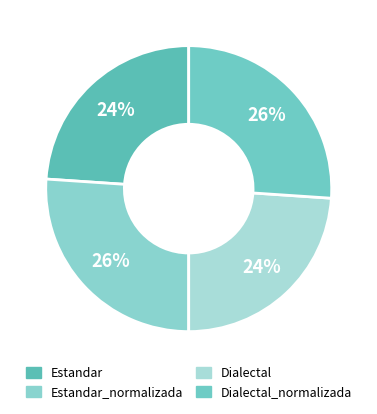

What portion of the pie excludes Dialectal?

76.1%